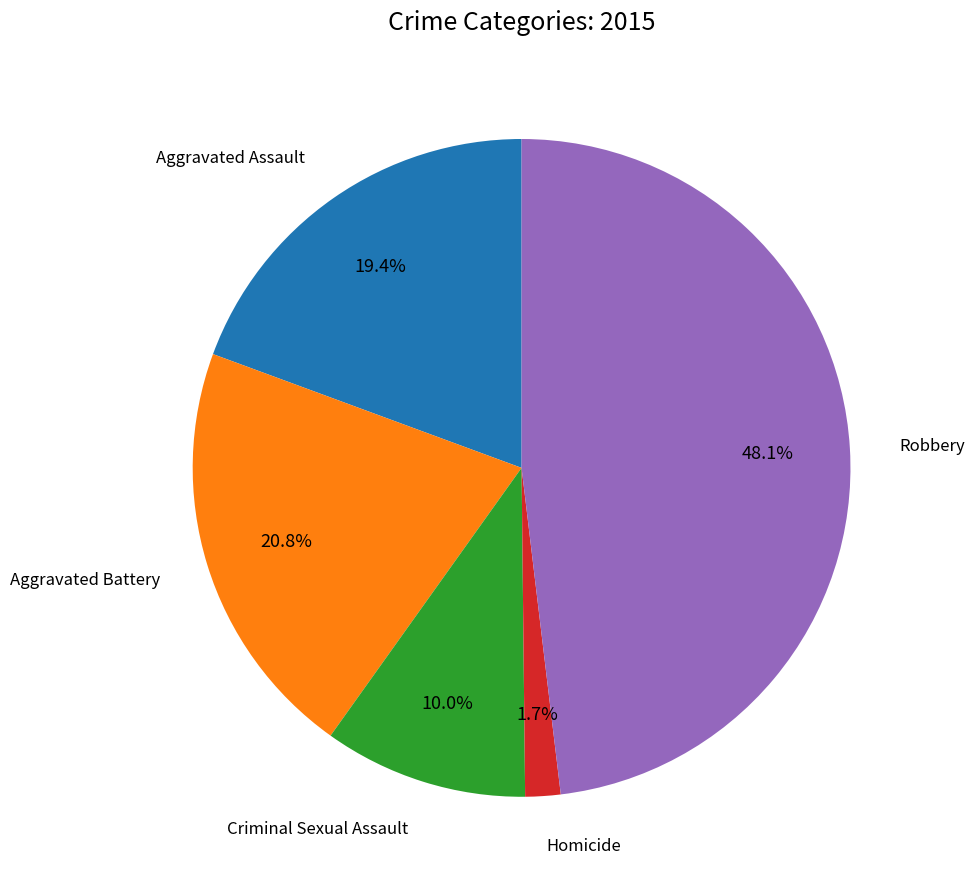

Does any single category account for the majority?

No